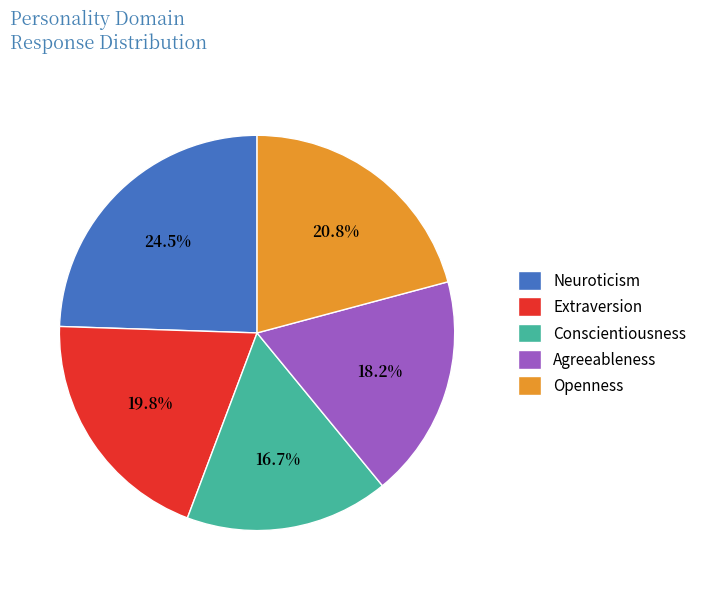

What is the smallest slice in the pie chart?

Conscientiousness